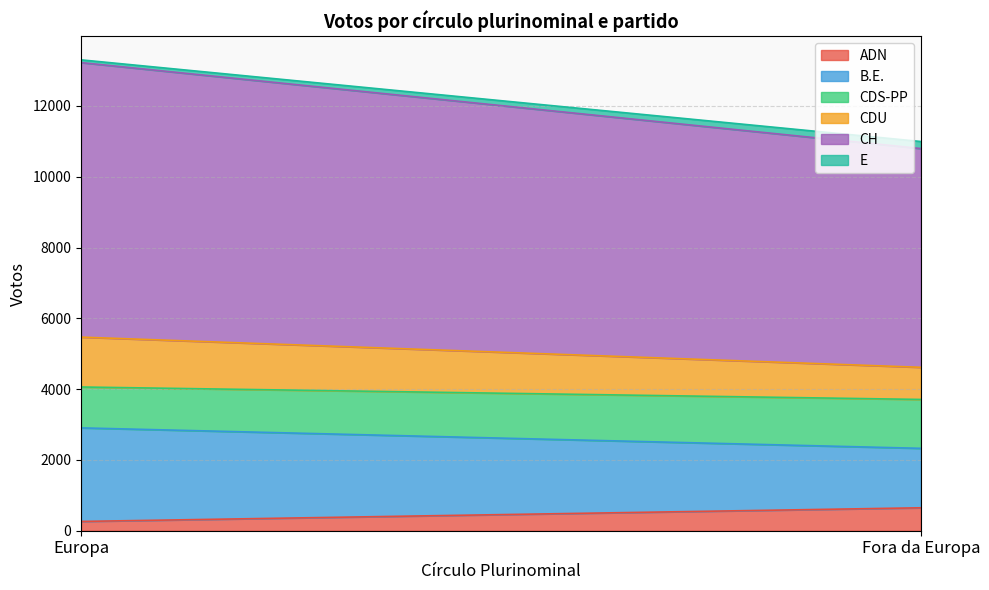

Is it true that ADN equals 648 at Fora da Europa?

True